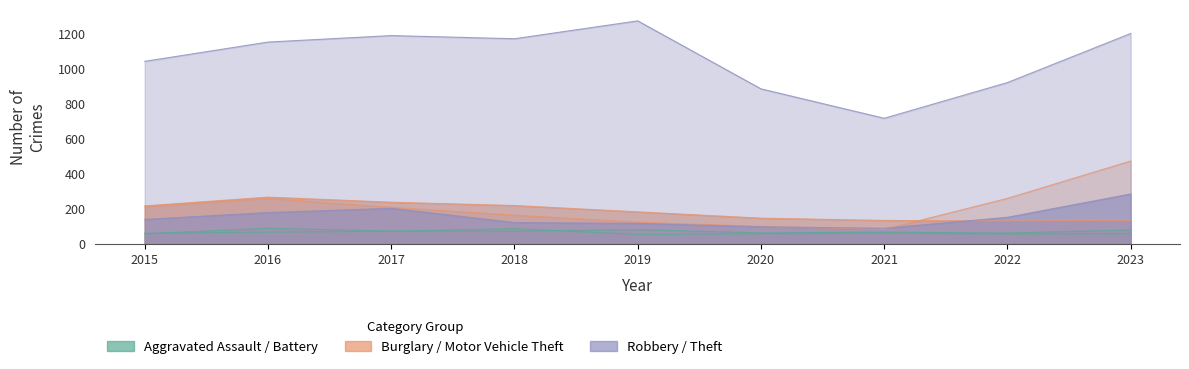

How many data points does each series have?

9